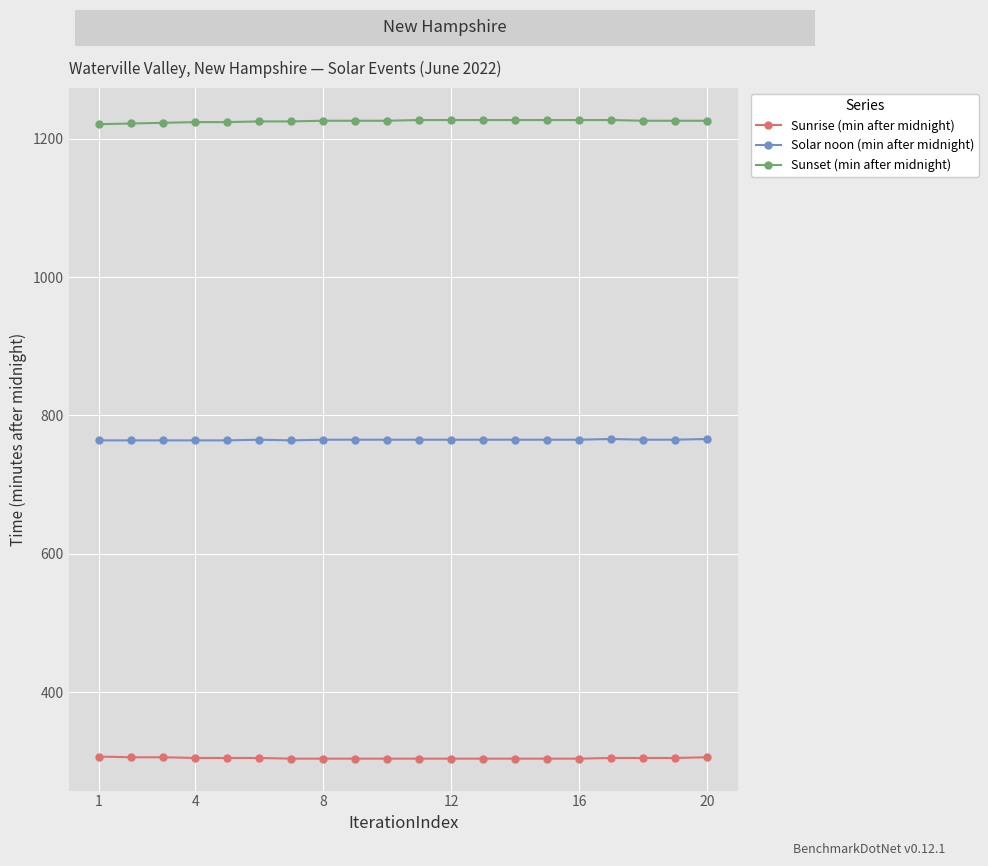

How many lines are shown in the chart?

3